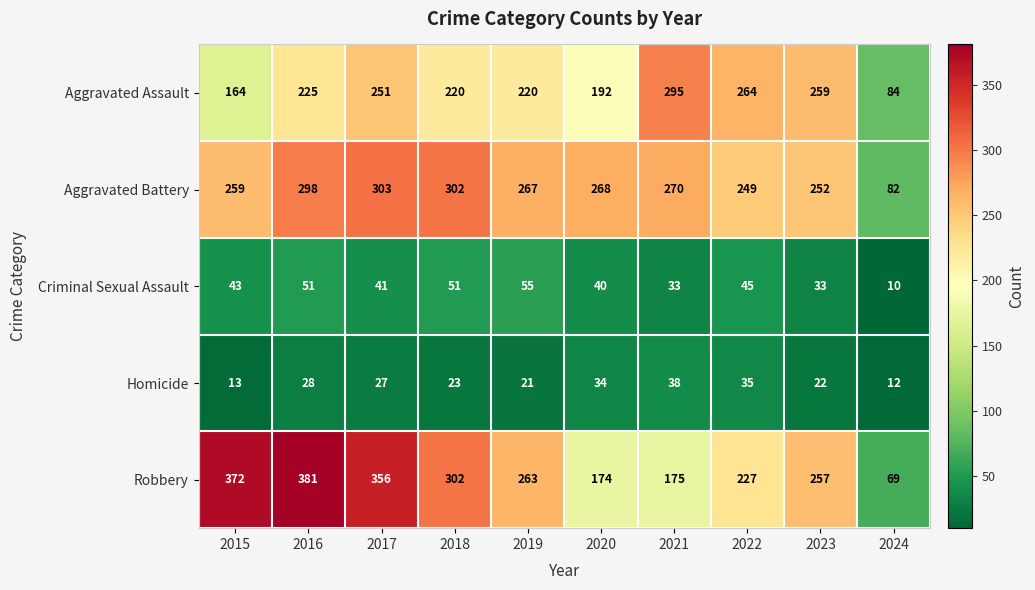

Is the value of Aggravated Assault at 2017 greater than the value of Robbery at 2024?

Yes